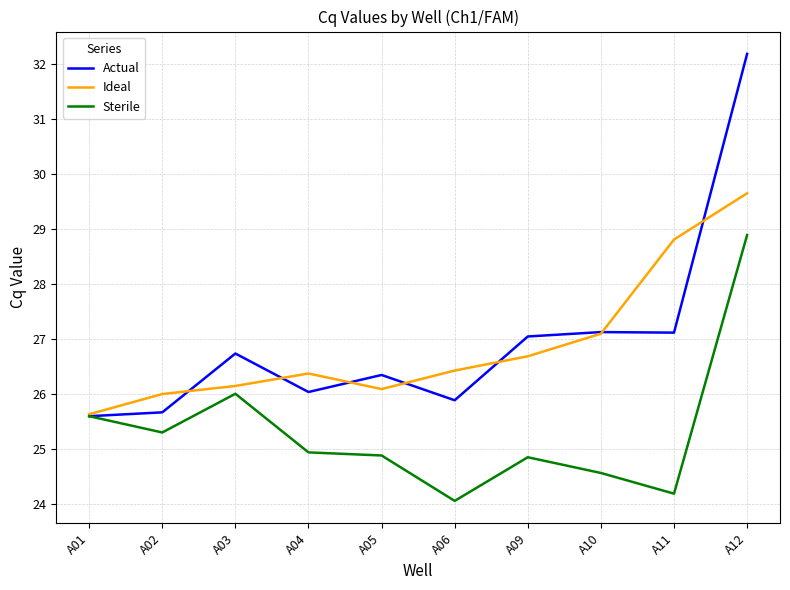

What value does the Sterile series have at A11?

24.2